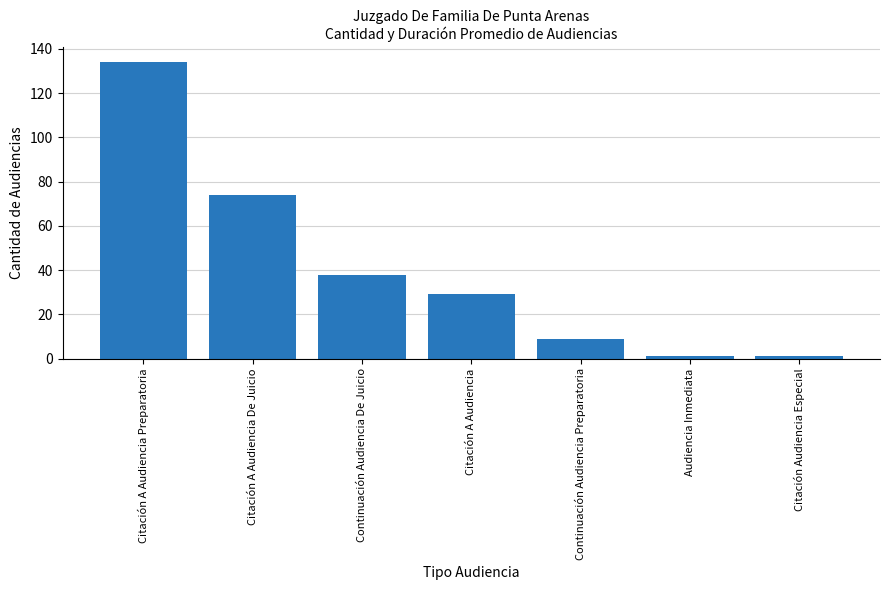

What is the label of the 5th bar from the right?

Continuación Audiencia De Juicio